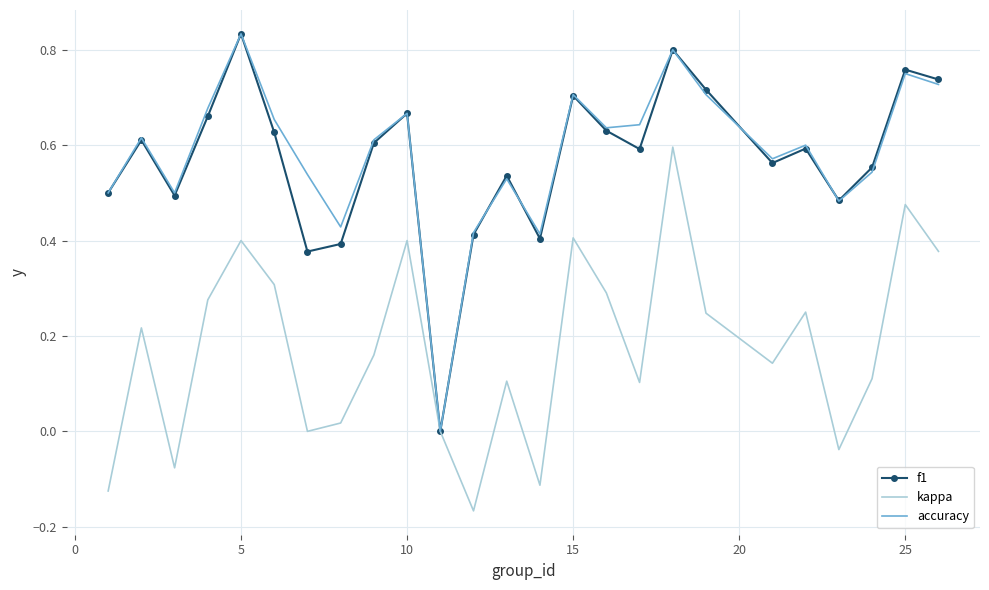

What is the minimum value shown in the chart?

-0.2